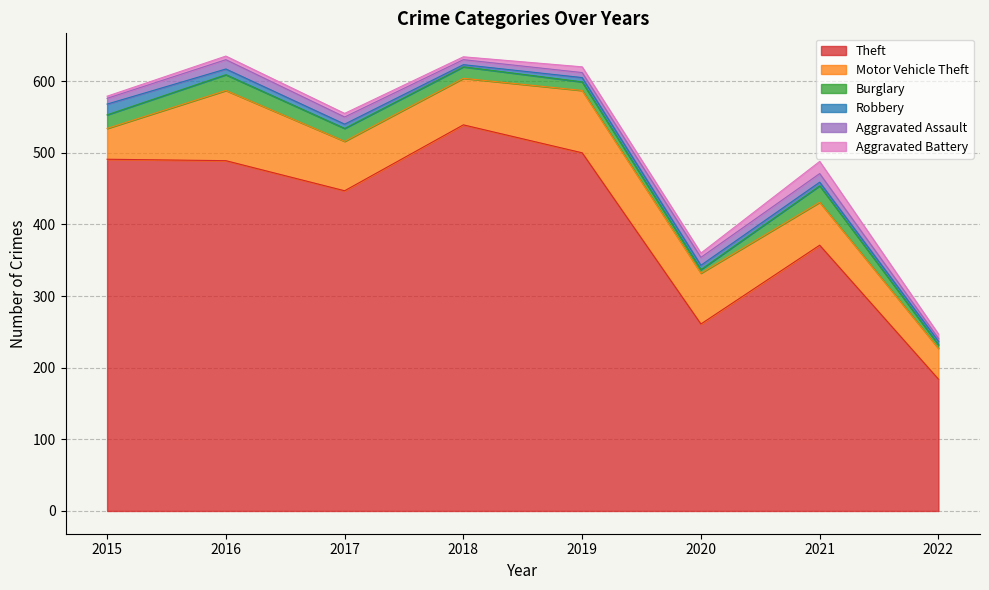

What is the total value across all series at 2022?

247